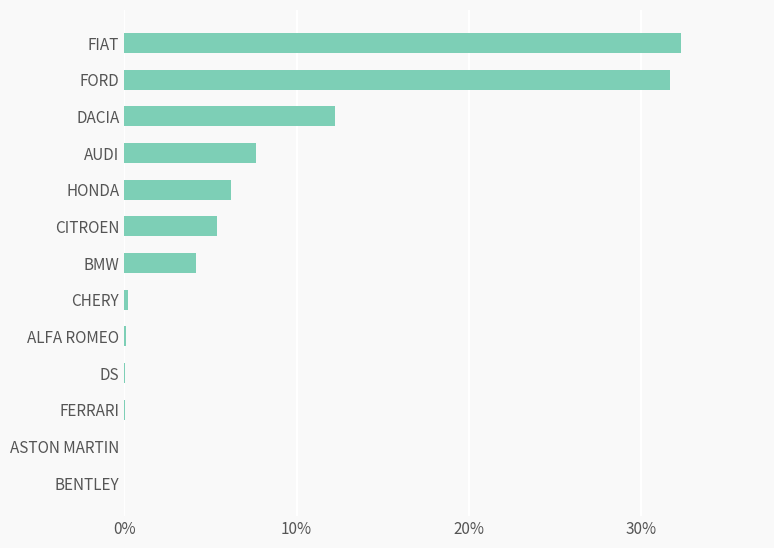

What is the approximate value at CITROEN?

5.4